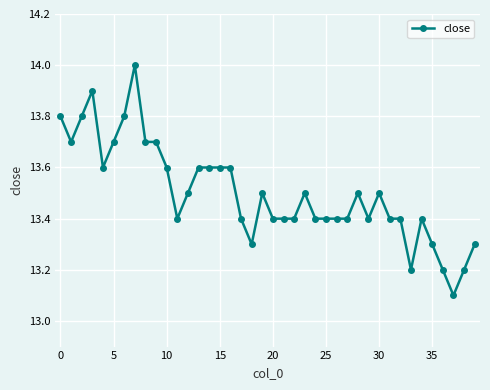

What is the minimum value shown in the chart?

13.1